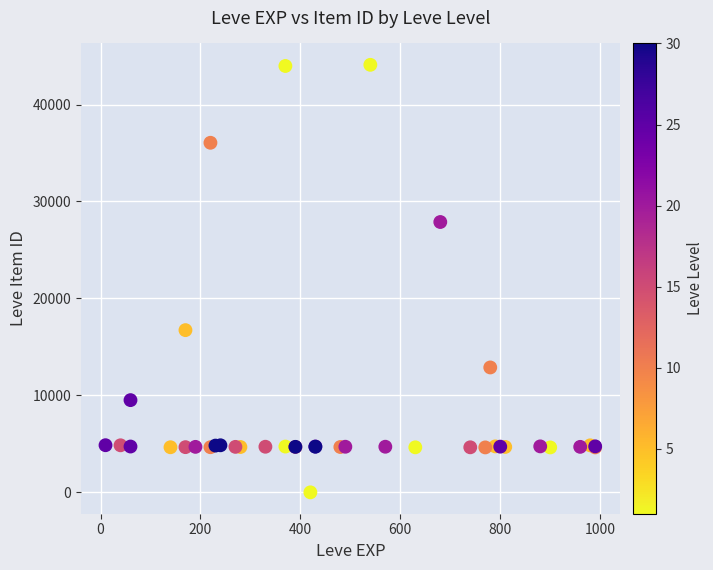

What Y value in the scatter plot is closest to 22050?

16734